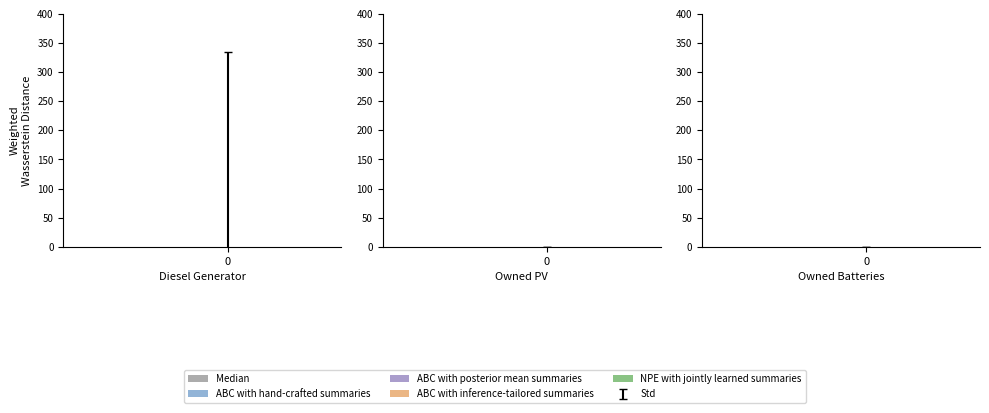

Are the bars grouped side by side (vs. stacked)?

Yes